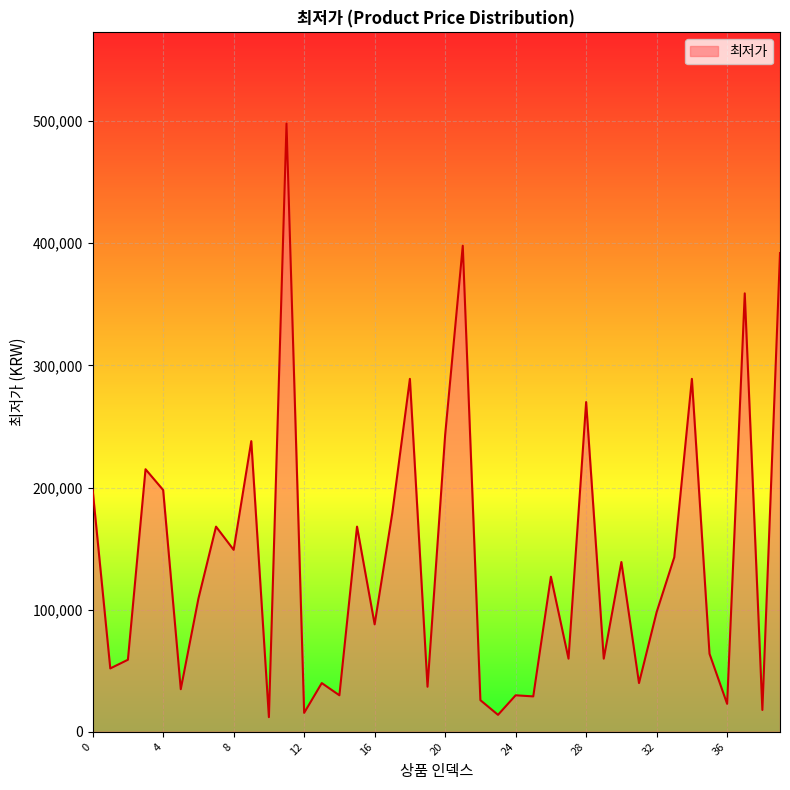

What is the minimum value shown in the chart?

12000